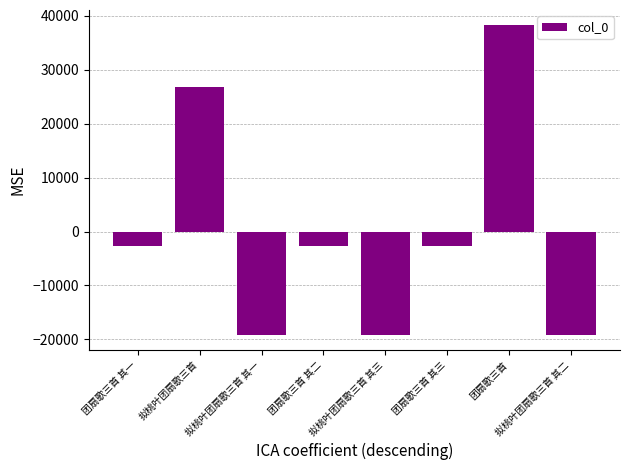

What is the difference between the second highest and minimum values?

46015.0